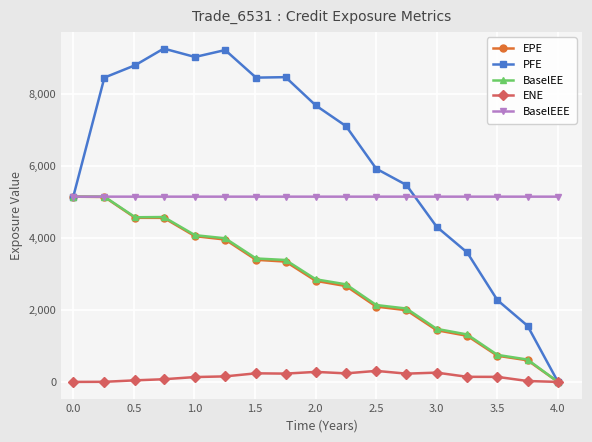

Which series has the largest range (max minus min)?

PFE